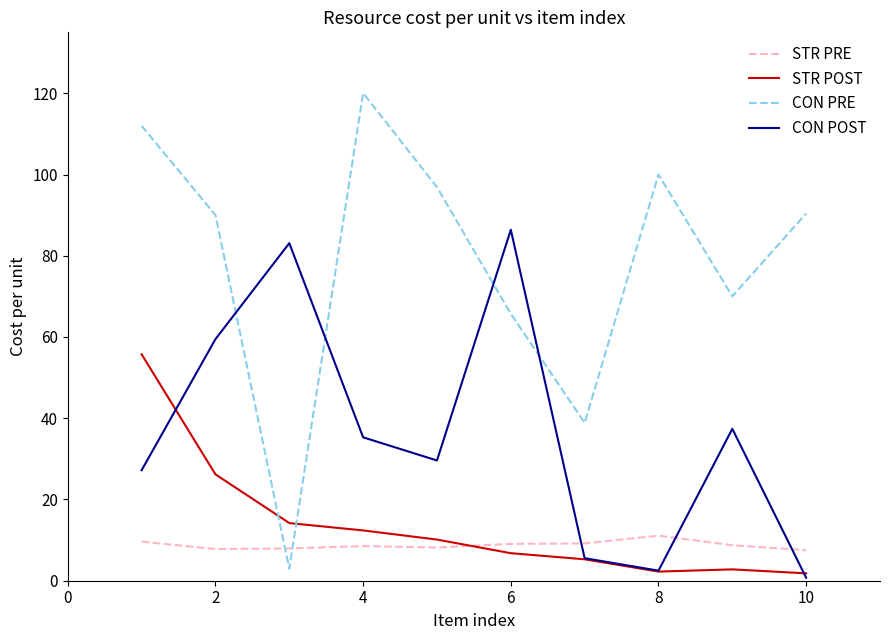

Which series has the widest spread of values?

CON PRE